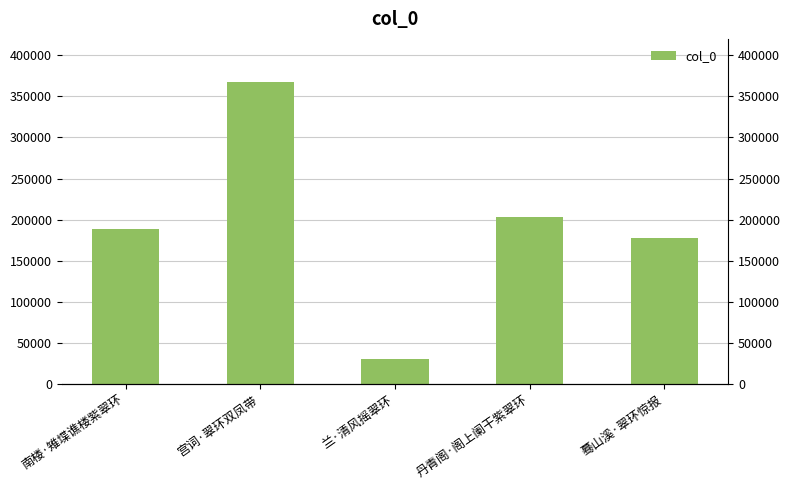

What value does the data have at 宫词·翠环双凤带, to the nearest 50?

367250